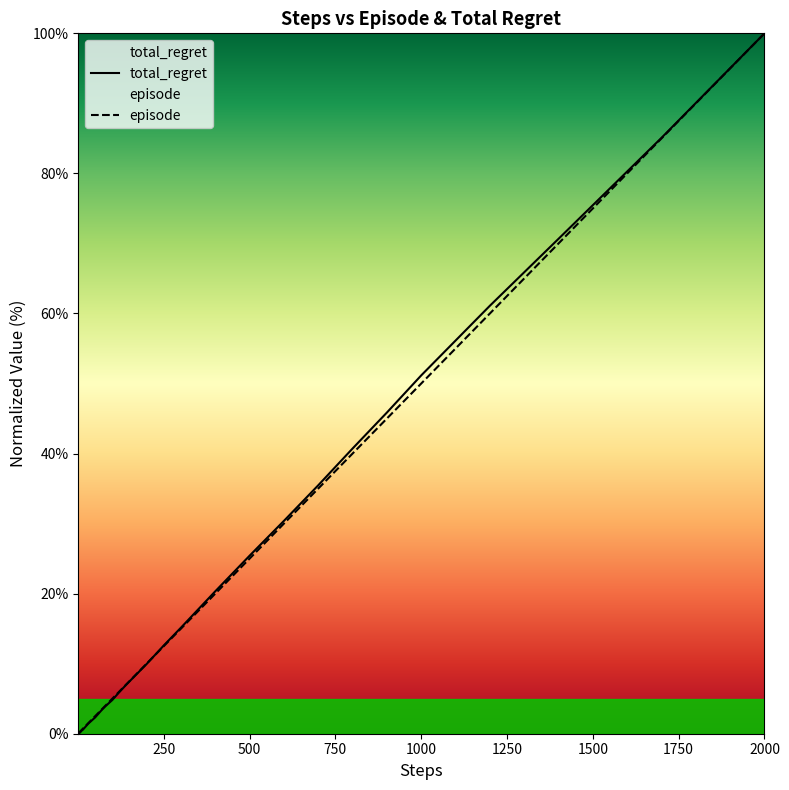

Which series has the largest range (max minus min)?

total_regret